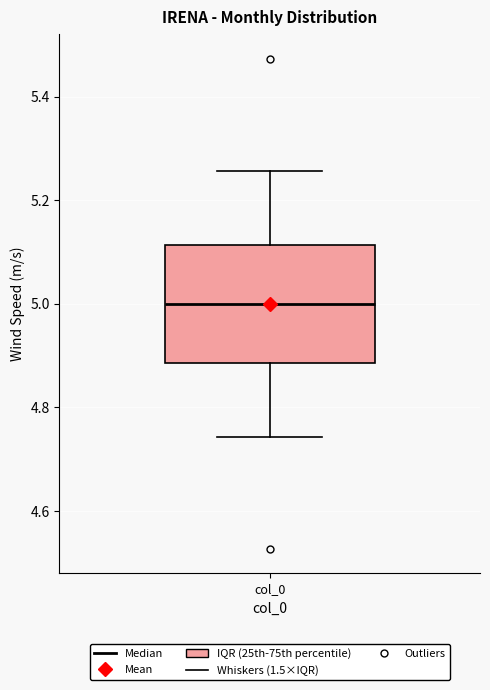

Read this box plot against the y-axis: the position of the median line, the range covered by the box, and the ends of both whiskers. The values are not printed on the chart, so give them approximately, as read against the axis.

median 5.00, box 4.88 to 5.12, whiskers 4.74 to 5.26